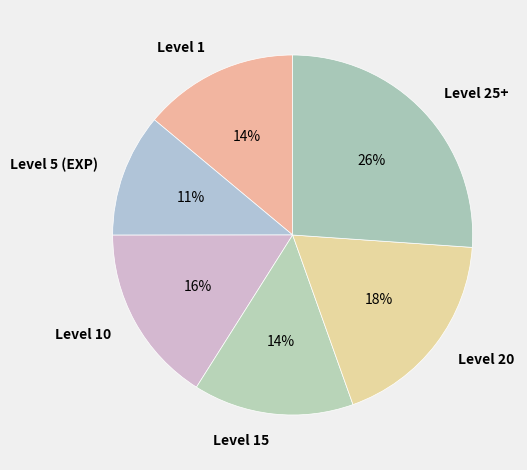

Is it true that Level 20 is 18% of the pie?

True